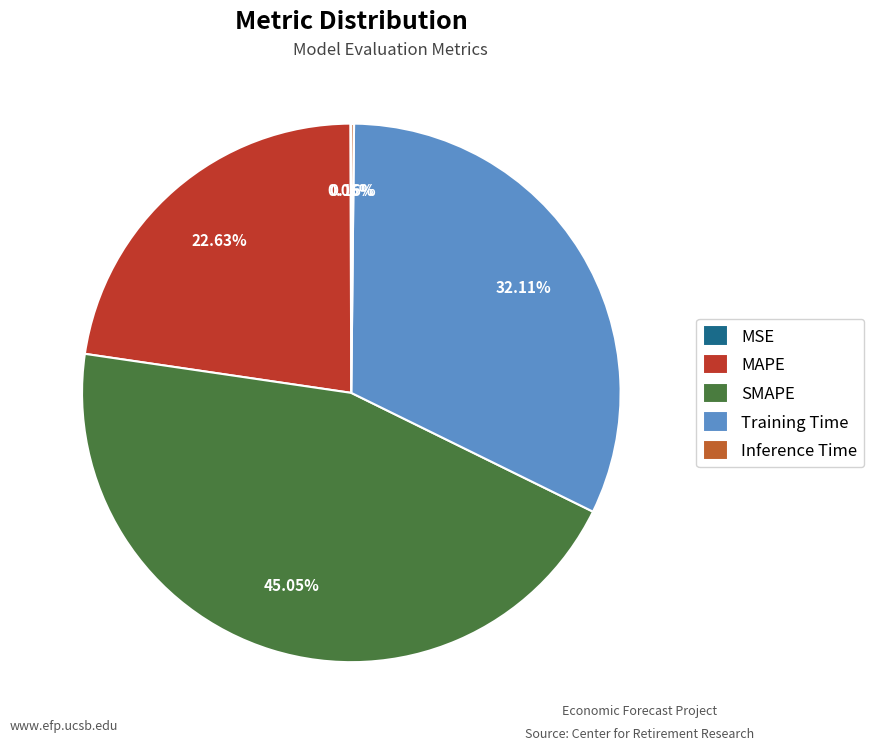

Does MAPE represent more than half of the total?

No